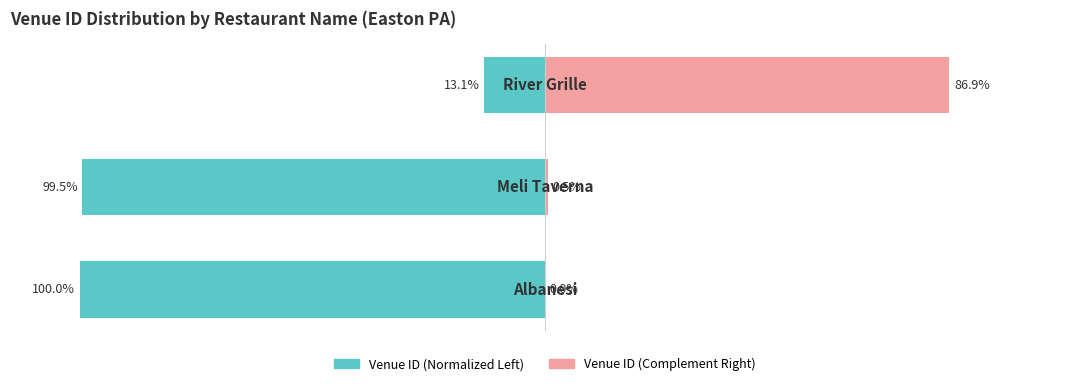

What is the difference between the maximum and minimum values in the Venue ID (Left) series?

86.9